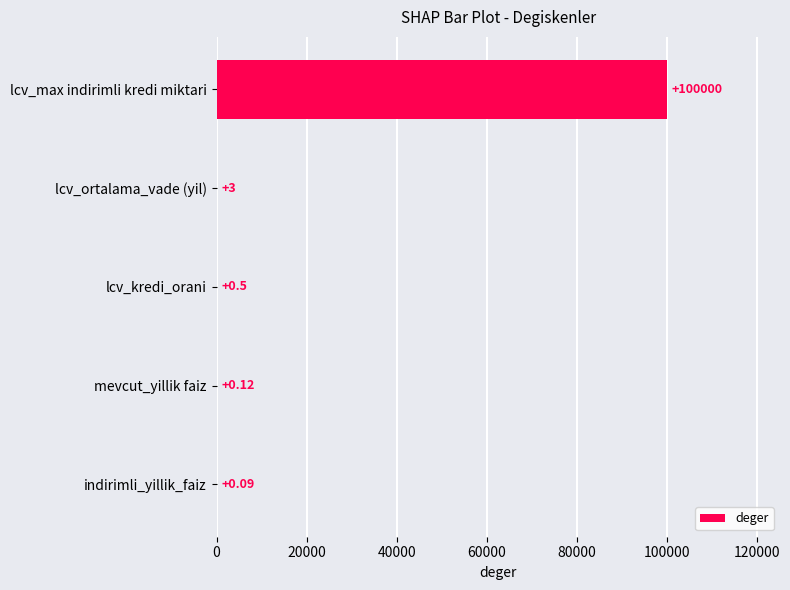

Where is the data nearest to the value 50000?

lcv_ortalama_vade (yil)